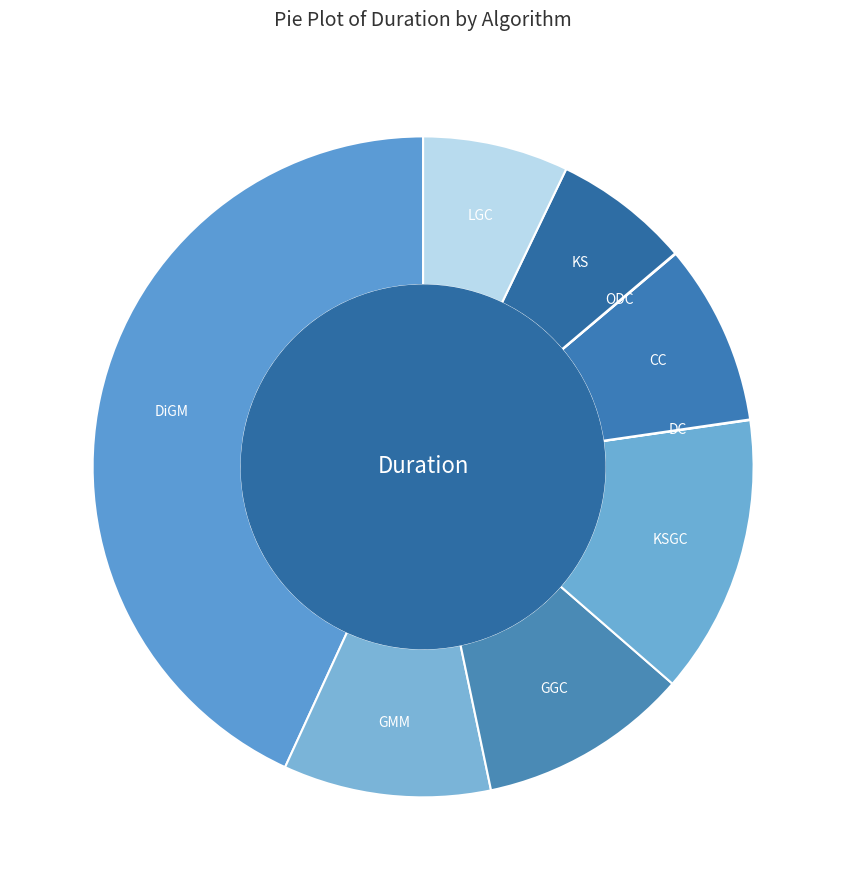

Which slice is the largest?

DiGM